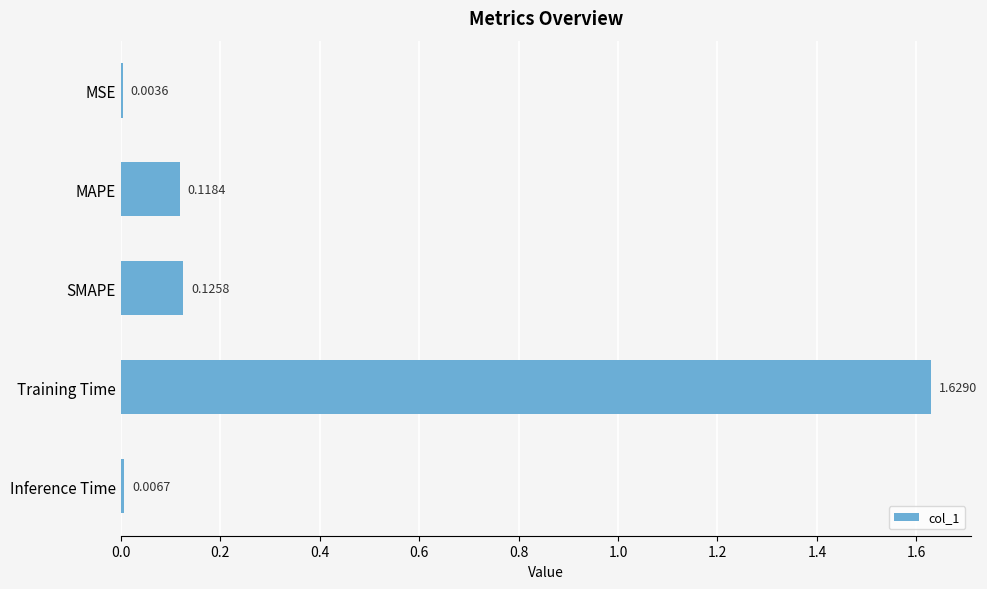

What is the sum of the values at SMAPE and Training Time?

1.8